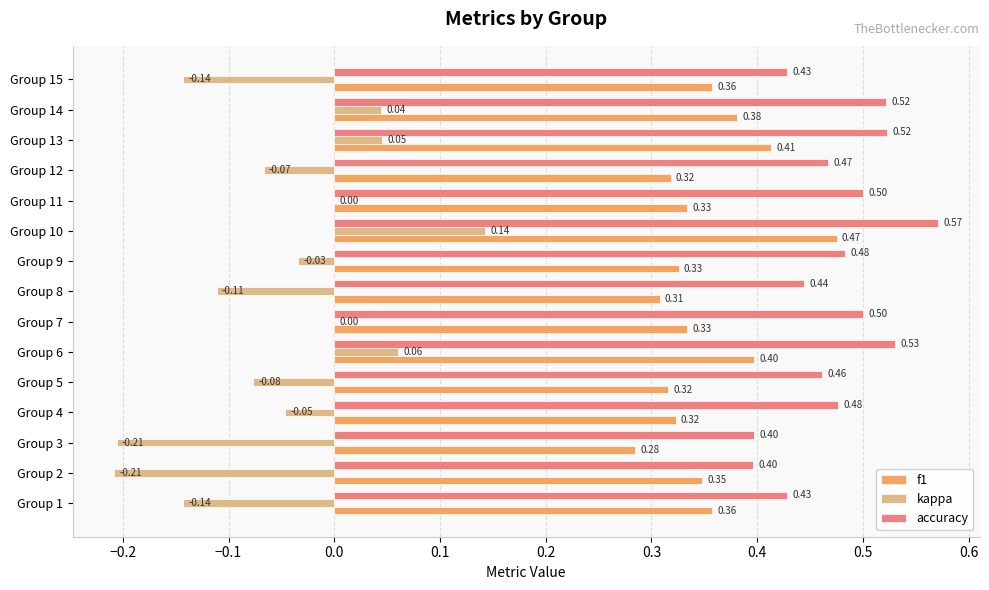

What is the sum of all f1 values?

5.3